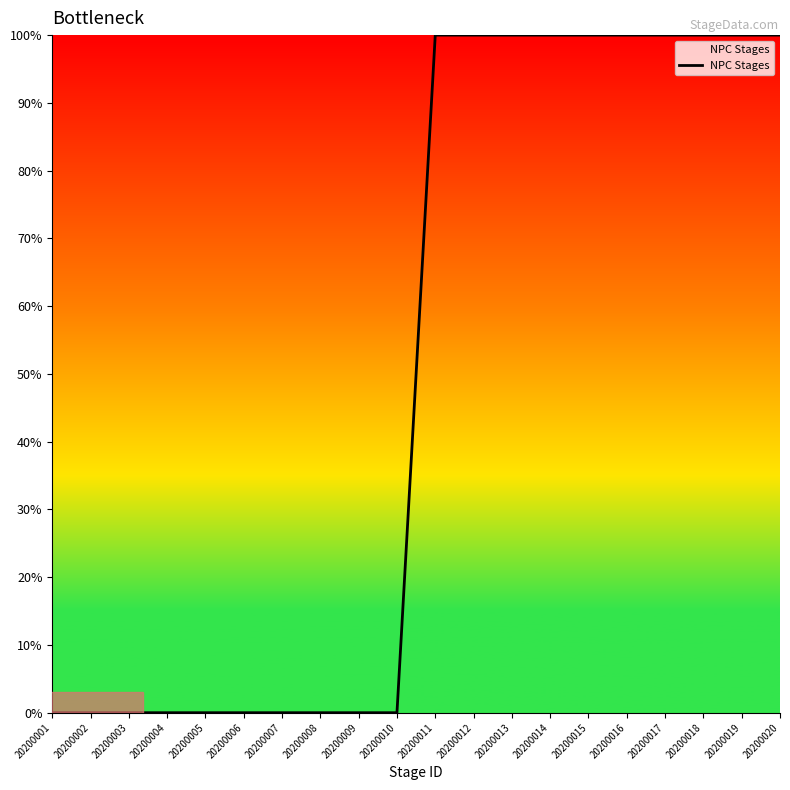

True or false: the data shows -41 at 20200008.

False